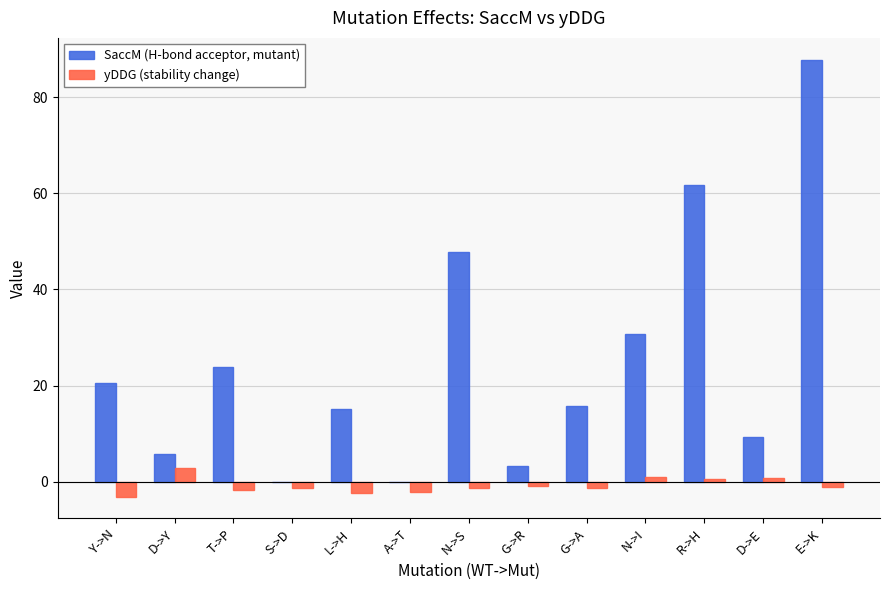

What is the sum of all SaccM (H-bond acceptor, mutant) values?

321.8